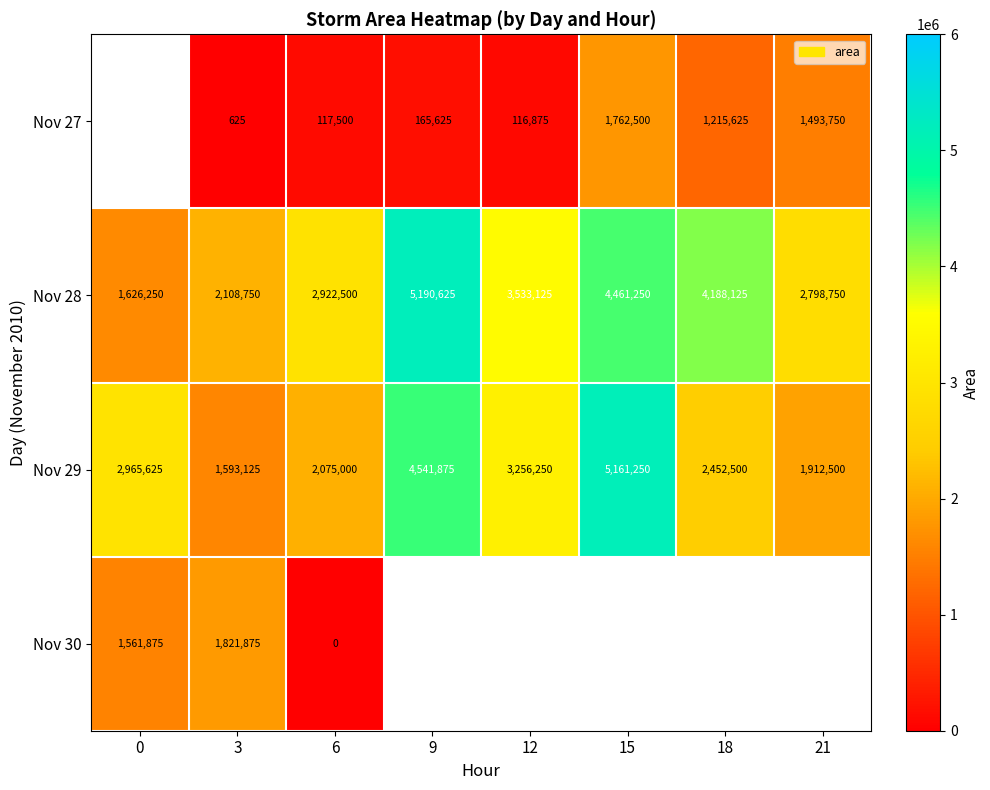

Rank the categories by Nov 28 value from highest to lowest.

9, 15, 18, 12, 6, 21, 3, 0